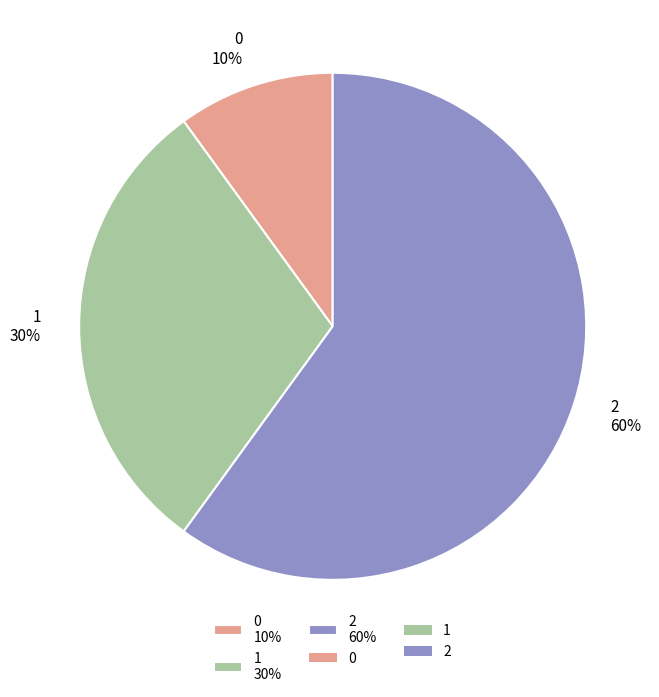

The 1 slice represents 18% of the pie. True or false?

False